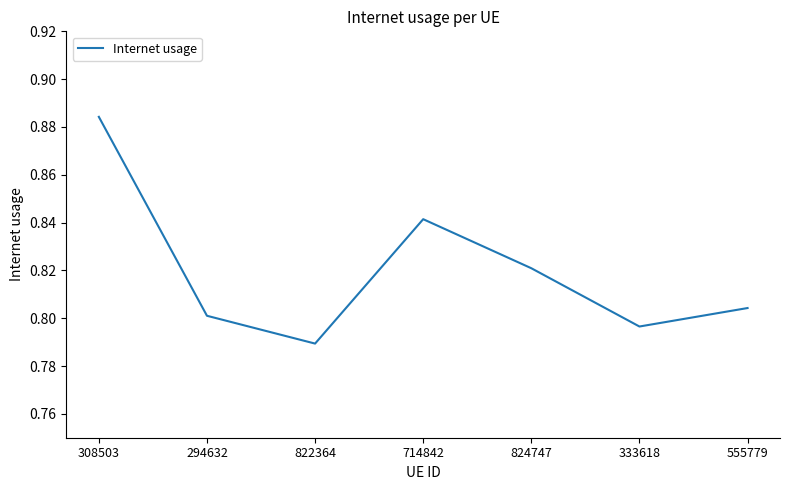

Does the chart have visible grid lines?

No